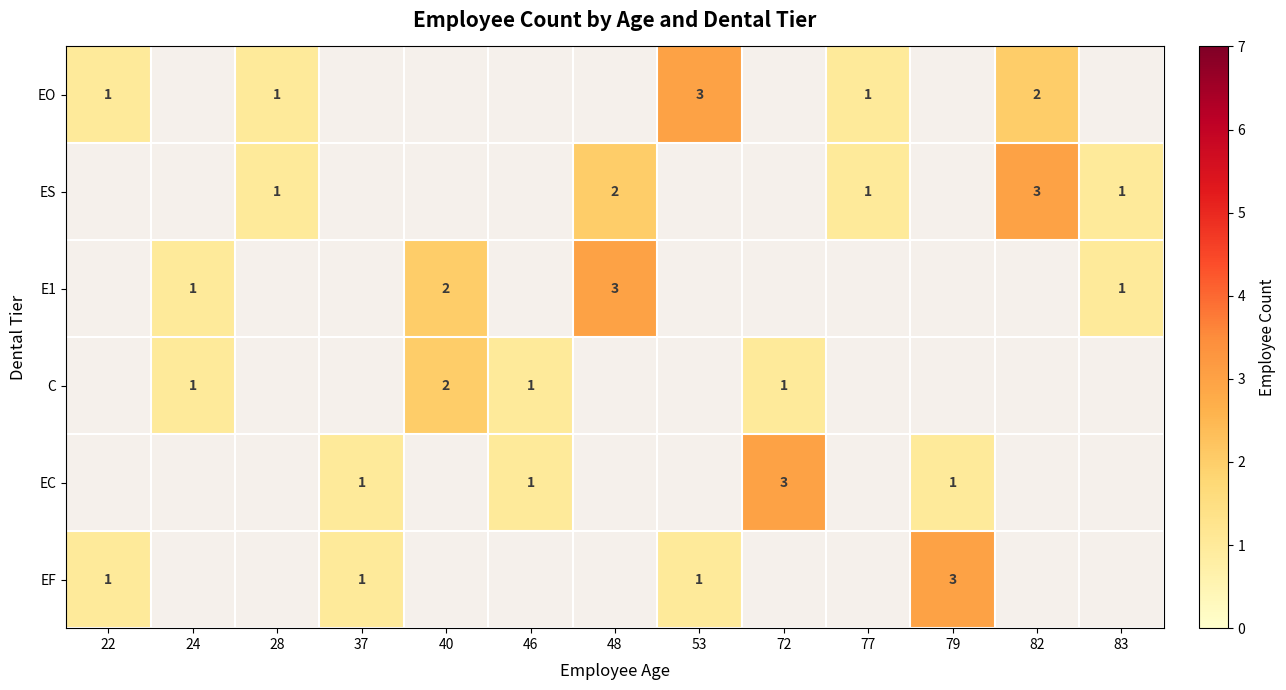

The value of EO at 28 is 1. True or false?

True